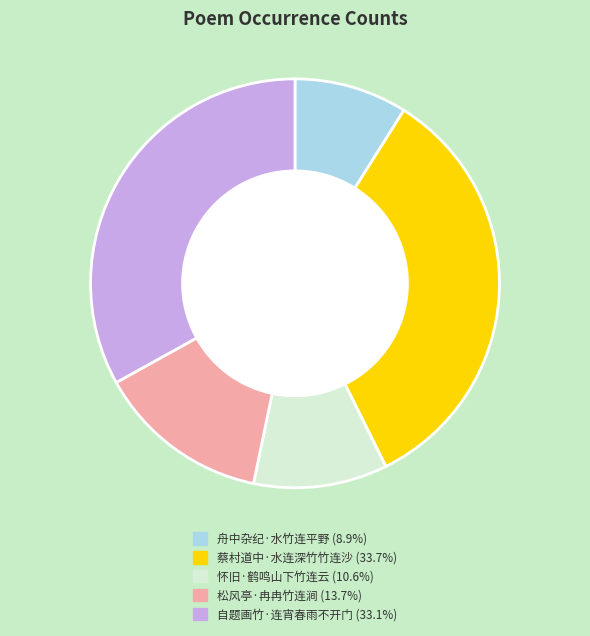

Which has a higher value, 自题画竹·连宵春雨不开门 or 蔡村道中·水连深竹竹连沙?

蔡村道中·水连深竹竹连沙